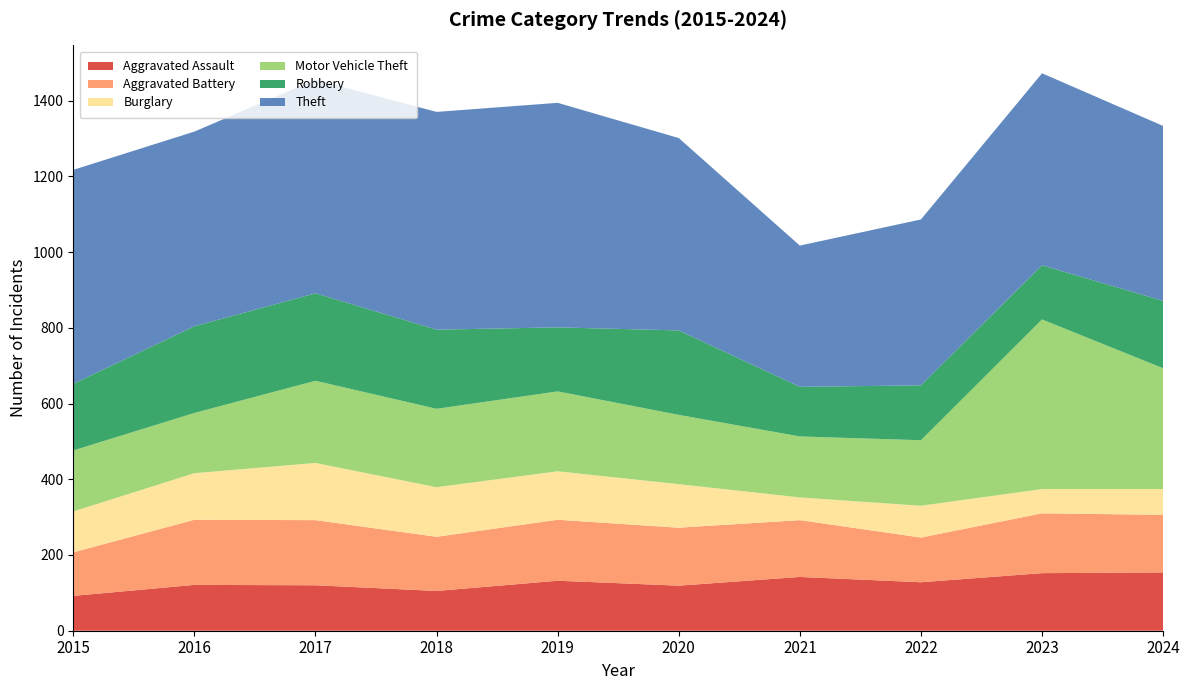

Reading left to right, what are all the values shown in this chart?

Aggravated Assault: 92	121	120	105	132	119	142	128	152	154
Aggravated Battery: 115	172	172	143	161	153	150	118	158	152
Burglary: 108	123	151	131	128	115	60	84	64	68
Motor Vehicle Theft: 161	159	217	207	211	183	161	173	448	319
Robbery: 176	229	231	209	169	223	131	145	143	178
Theft: 565	514	564	575	593	508	373	438	507	462